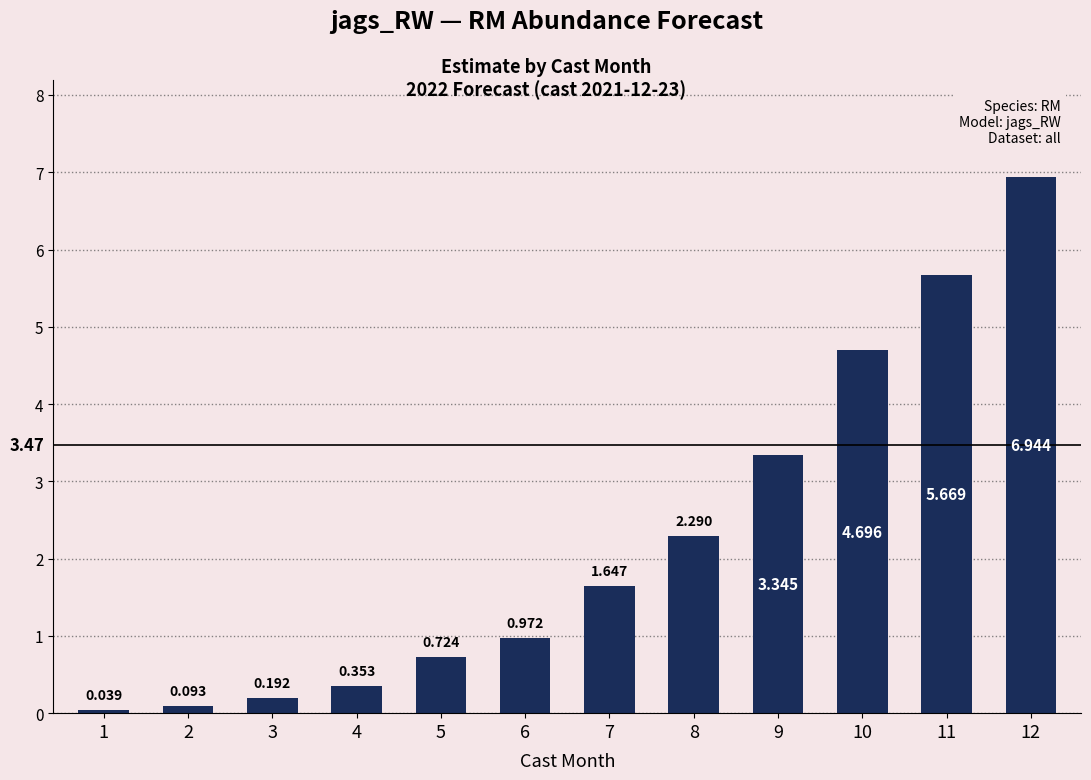

List the labels in order of value, smallest first.

1, 2, 3, 4, 5, 6, 7, 8, 9, 10, 11, 12